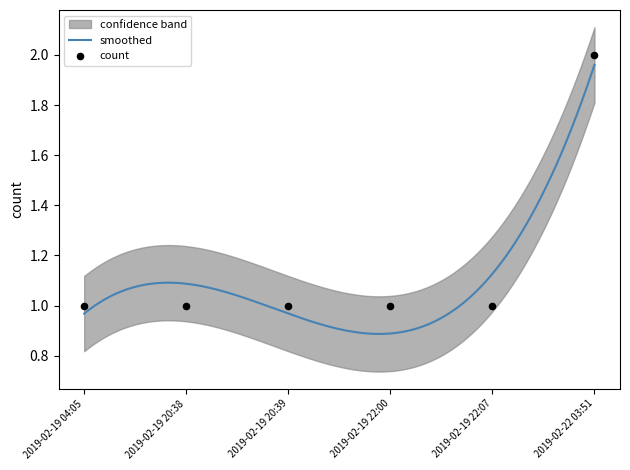

Which has a higher value, 2019-02-19 22:00 or 2019-02-19 22:07?

2019-02-19 22:00